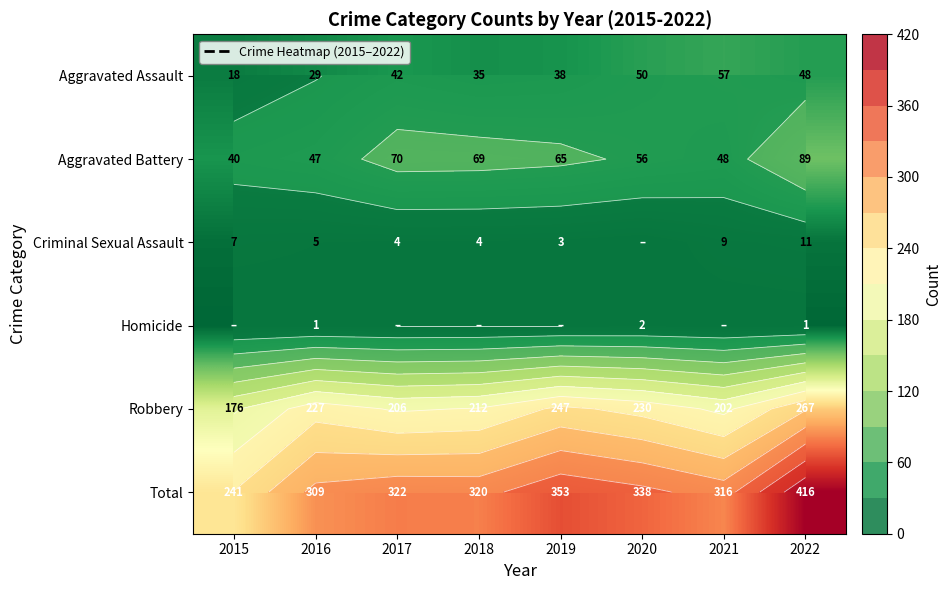

Between 2017 and 2019, which series saw the biggest shift?

Robbery